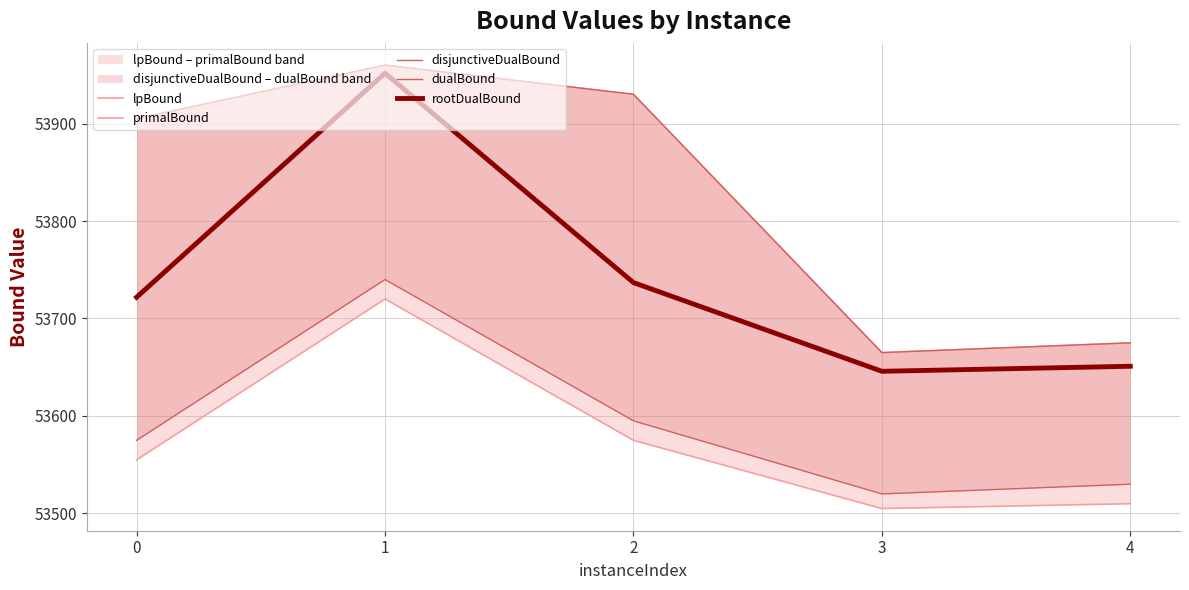

True or false: disjunctiveDualBound has more than 1 interior local peaks.

False